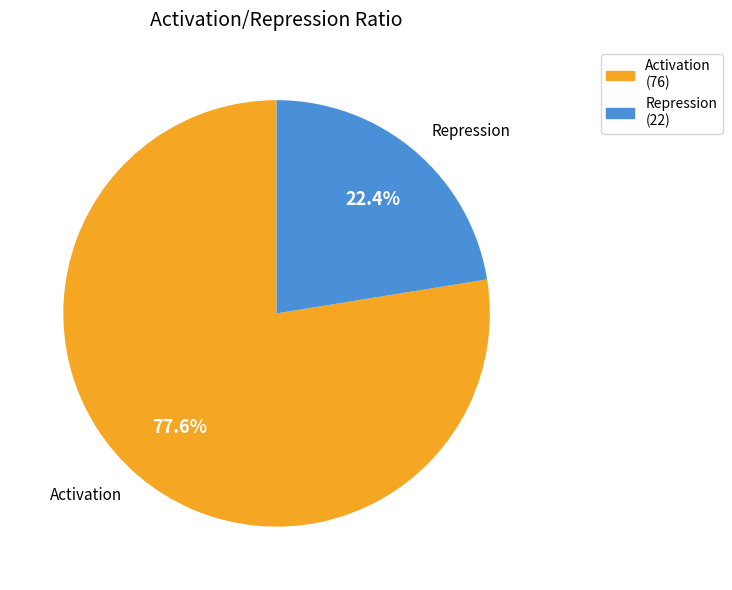

Which category has the biggest portion of the pie?

Activation